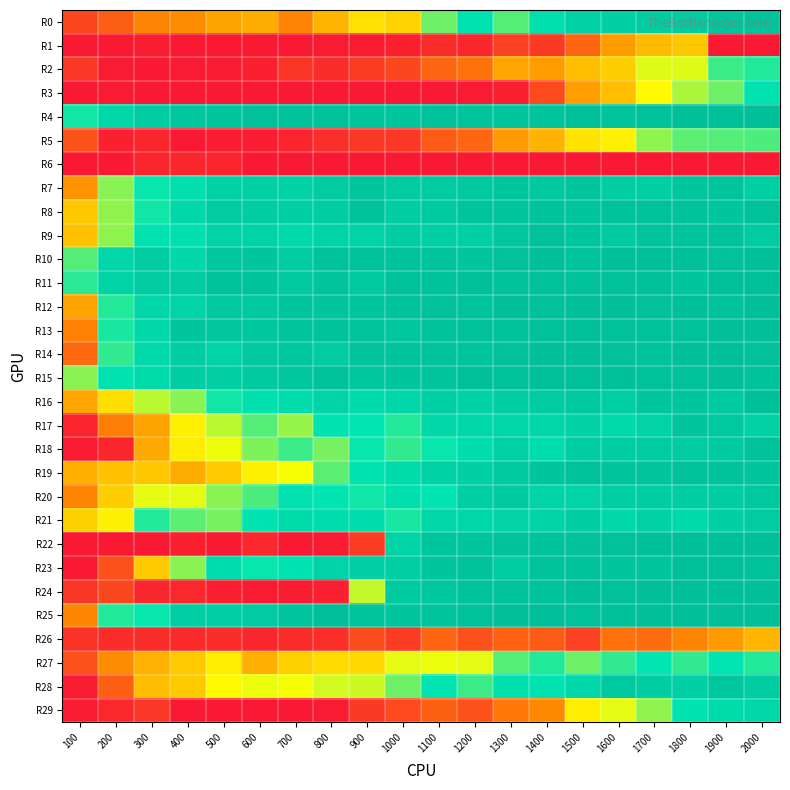

Reading left to right, list all the values displayed in this chart.

R0: 100=18	200=27	300=42	400=45	500=54	600=58	700=42	800=61	900=78	1000=73	1100=107	1200=122	1300=110	1400=124	1500=135	1600=136	1700=139	1800=140	1900=144	2000=146
R1: 100=0	200=0	300=2	400=0	500=0	600=0	700=0	800=1	900=1	1000=3	1100=8	1200=5	1300=16	1400=13	1500=30	1600=52	1700=63	1800=68	1900=0	2000=0
R2: 100=12	200=1	300=0	400=1	500=1	600=3	700=11	800=8	900=14	1000=18	1100=30	1200=35	1300=55	1400=52	1500=65	1600=71	1700=94	1800=94	1900=113	2000=116
R3: 100=0	200=1	300=0	400=0	500=0	600=0	700=0	800=0	900=0	1000=0	1100=0	1200=1	1300=3	1400=19	1500=53	1600=65	1700=88	1800=100	1900=107	2000=122
R4: 100=118	200=131	300=140	400=143	500=145	600=148	700=147	800=147	900=144	1000=144	1100=148	1200=146	1300=144	1400=146	1500=149	1600=146	1700=148	1800=150	1900=149	2000=150
R5: 100=23	200=3	300=5	400=0	500=2	600=2	700=4	800=9	900=12	1000=12	1100=26	1200=30	1300=51	1400=60	1500=79	1600=84	1700=103	1800=109	1900=110	2000=111
R6: 100=0	200=0	300=5	400=5	500=4	600=0	700=0	800=0	900=0	1000=0	1100=0	1200=0	1300=0	1400=0	1500=0	1600=0	1700=0	1800=0	1900=0	2000=0
R7: 100=48	200=104	300=119	400=125	500=135	600=136	700=135	800=140	900=144	1000=140	1100=140	1200=142	1300=144	1400=142	1500=145	1600=139	1700=137	1800=144	1900=146	2000=137
R8: 100=68	200=103	300=118	400=130	500=140	600=138	700=137	800=139	900=147	1000=139	1100=141	1200=146	1300=146	1400=147	1500=146	1600=147	1700=148	1800=147	1900=144	2000=148
R9: 100=66	200=103	300=121	400=124	500=133	600=133	700=129	800=134	900=133	1000=138	1100=136	1200=136	1300=143	1400=148	1500=144	1600=141	1700=146	1800=146	1900=147	2000=140
R10: 100=110	200=132	300=139	400=130	500=143	600=144	700=140	800=147	900=147	1000=147	1100=146	1200=144	1300=148	1400=150	1500=146	1600=149	1700=149	1800=149	1900=148	2000=149
R11: 100=115	200=133	300=140	400=140	500=148	600=147	700=142	800=146	900=142	1000=148	1100=147	1200=149	1300=147	1400=148	1500=148	1600=148	1700=149	1800=144	1900=149	2000=149
R12: 100=54	200=116	300=132	400=134	500=142	600=142	700=145	800=145	900=144	1000=147	1100=148	1200=146	1300=150	1400=148	1500=150	1600=149	1700=148	1800=149	1900=147	2000=150
R13: 100=41	200=117	300=130	400=144	500=143	600=143	700=145	800=147	900=146	1000=143	1100=147	1200=148	1300=147	1400=148	1500=149	1600=148	1700=148	1800=148	1900=150	2000=150
R14: 100=31	200=114	300=129	400=138	500=134	600=142	700=143	800=140	900=146	1000=147	1100=147	1200=146	1300=148	1400=150	1500=150	1600=148	1700=147	1800=150	1900=149	2000=148
R15: 100=104	200=121	300=128	400=138	500=137	600=141	700=143	800=148	900=143	1000=145	1100=145	1200=149	1300=148	1400=149	1500=149	1600=149	1700=148	1800=148	1900=150	2000=147
R16: 100=55	200=77	300=98	400=104	500=118	600=125	700=127	800=133	900=128	1000=132	1100=137	1200=135	1300=139	1400=140	1500=142	1600=137	1700=144	1800=144	1900=141	2000=149
R17: 100=4	200=39	300=54	400=84	500=98	600=110	700=102	800=121	900=120	1000=116	1100=130	1200=130	1300=132	1400=132	1500=135	1600=129	1700=134	1800=145	1900=142	2000=135
R18: 100=1	200=5	300=57	400=83	500=92	600=105	700=113	800=106	900=119	1000=114	1100=119	1200=126	1300=135	1400=126	1500=139	1600=138	1700=140	1800=140	1900=141	2000=147
R19: 100=59	200=66	300=68	400=58	500=70	600=84	700=91	800=109	900=121	1000=128	1100=135	1200=136	1300=141	1400=144	1500=148	1600=146	1700=146	1800=148	1900=147	2000=145
R20: 100=43	200=71	300=93	400=93	500=104	600=111	700=123	800=120	900=118	1000=124	1100=120	1200=137	1300=141	1400=133	1500=134	1600=137	1700=139	1800=138	1900=138	2000=142
R21: 100=72	200=84	300=116	400=109	500=106	600=122	700=128	800=127	900=127	1000=117	1100=131	1200=131	1300=133	1400=134	1500=138	1600=130	1700=135	1800=129	1900=136	2000=140
R22: 100=0	200=0	300=0	400=3	500=0	600=6	700=0	800=1	900=14	1000=133	1100=144	1200=145	1300=148	1400=147	1500=148	1600=148	1700=149	1800=150	1900=149	2000=150
R23: 100=0	200=22	300=70	400=104	500=127	600=119	700=121	800=133	900=136	1000=137	1100=144	1200=147	1300=138	1400=147	1500=147	1600=145	1700=146	1800=149	1900=149	2000=148
R24: 100=11	200=18	300=5	400=6	500=3	600=1	700=2	800=3	900=97	1000=141	1100=143	1200=147	1300=147	1400=147	1500=149	1600=148	1700=150	1800=150	1900=149	2000=150
R25: 100=43	200=116	300=119	400=137	500=136	600=140	700=144	800=150	900=146	1000=145	1100=146	1200=148	1300=150	1400=150	1500=148	1600=149	1700=150	1800=150	1900=150	2000=150
R26: 100=10	200=8	300=8	400=7	500=8	600=5	700=8	800=9	900=20	1000=14	1100=30	1200=22	1300=29	1400=26	1500=16	1600=35	1700=33	1800=42	1900=51	2000=61
R27: 100=22	200=45	300=60	400=69	500=83	600=59	700=72	800=76	900=75	1000=93	1100=92	1200=93	1300=110	1400=116	1500=107	1600=114	1700=120	1800=114	1900=120	2000=116
R28: 100=2	200=28	300=64	400=69	500=88	600=92	700=91	800=95	900=96	1000=107	1100=120	1200=113	1300=124	1400=122	1500=130	1600=142	1700=138	1800=136	1900=143	2000=138
R29: 100=2	200=6	300=12	400=0	500=0	600=0	700=0	800=1	900=13	1000=19	1100=28	1200=22	1300=37	1400=44	1500=83	1600=93	1700=103	1800=121	1900=128	2000=130